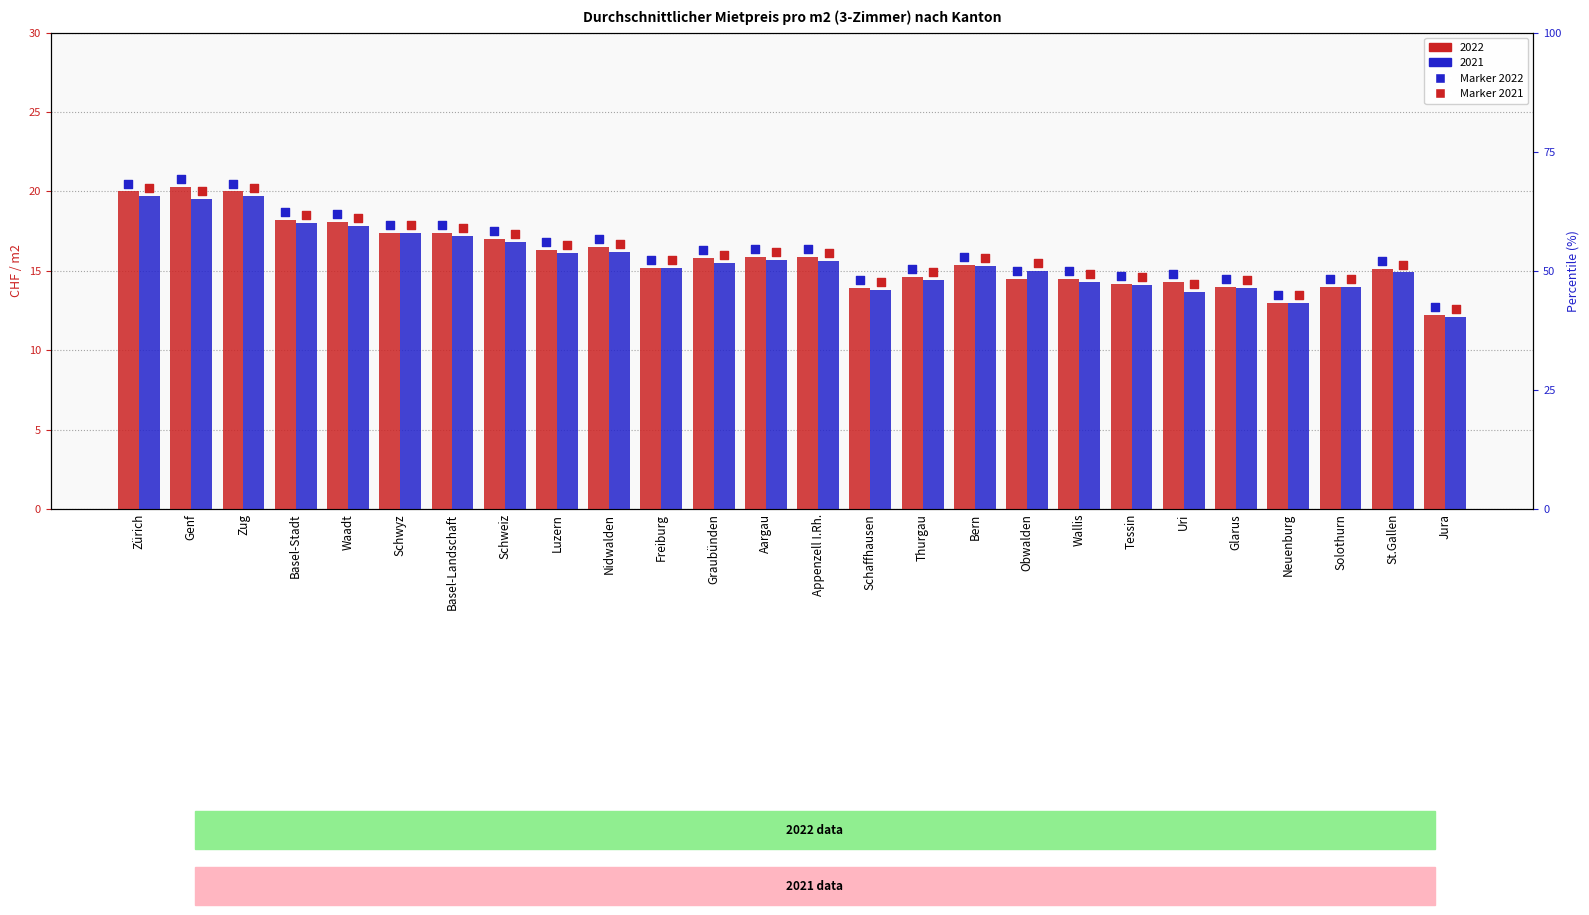

At which category is the sum across all series the highest?

Genf